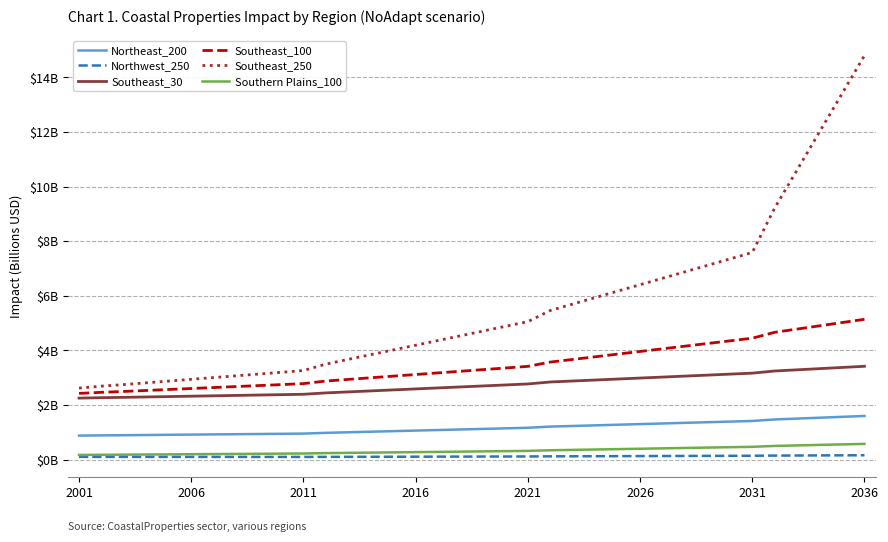

What is the label of the 6th point from the left?

2006